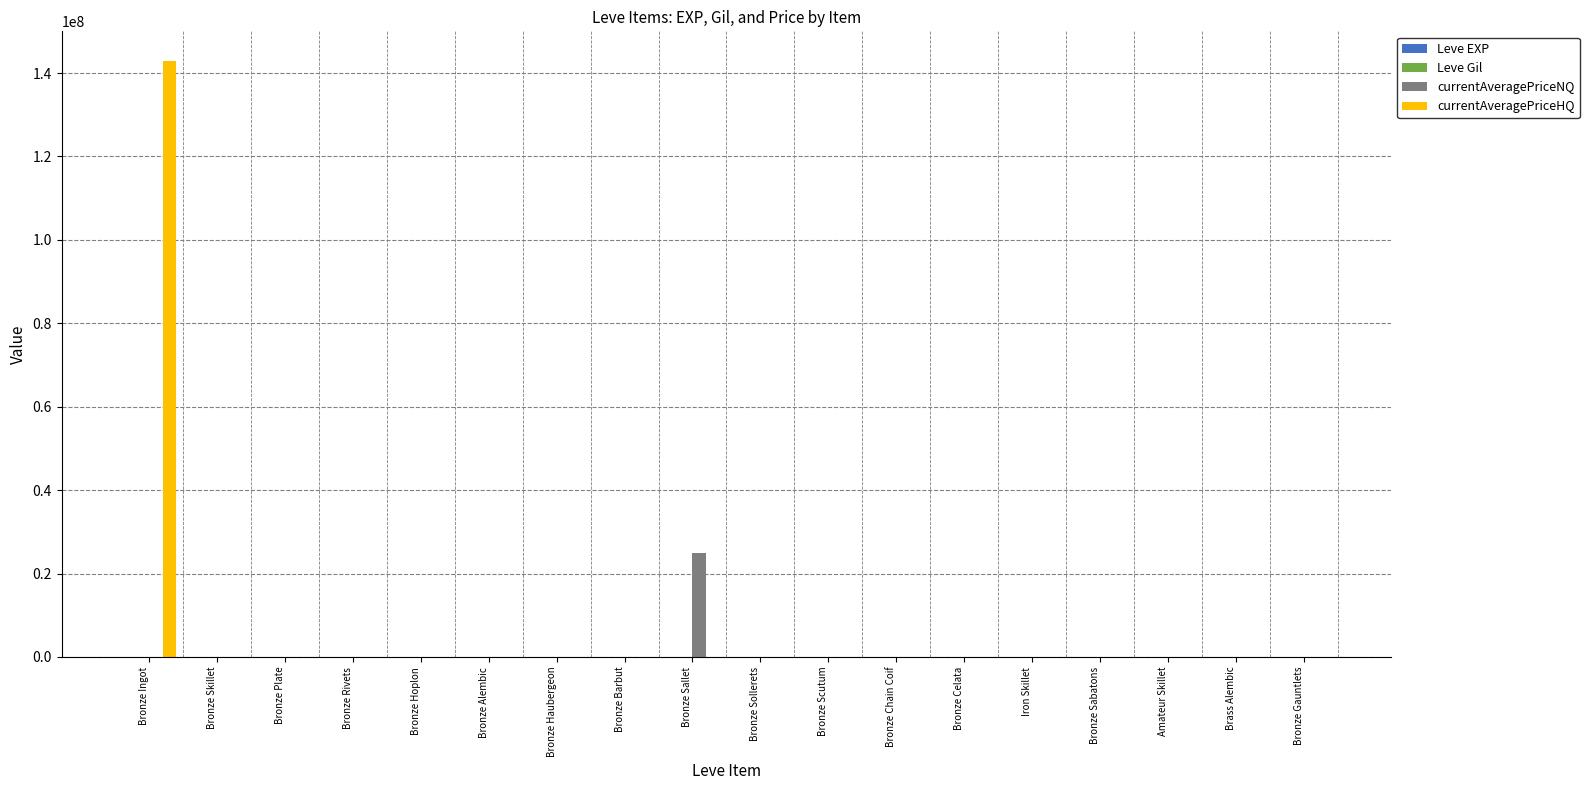

The value of currentAveragePriceHQ at Bronze Skillet is 0. True or false?

True